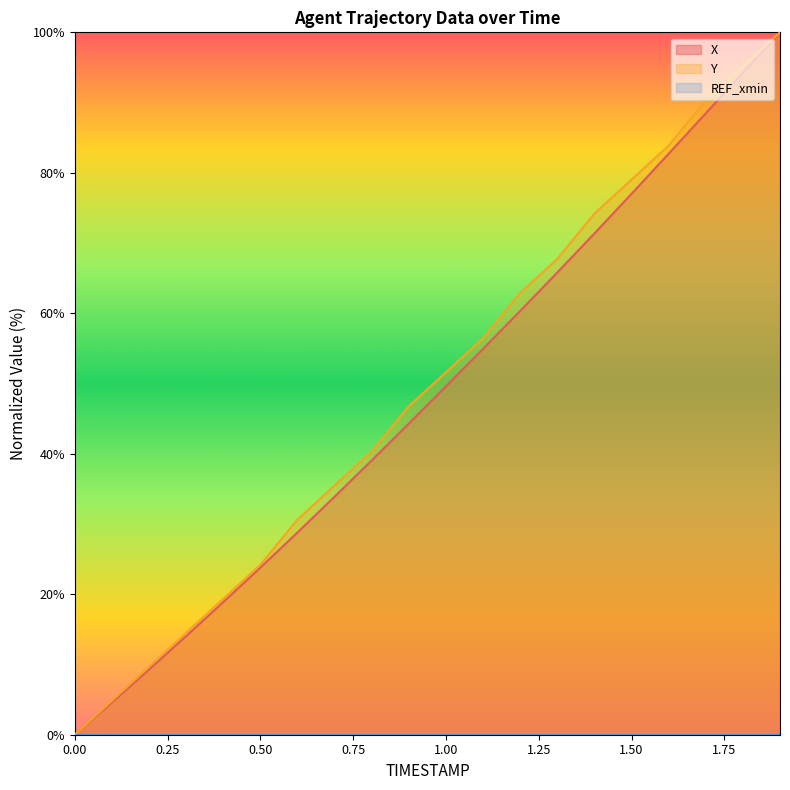

How many series are shown in this chart?

3